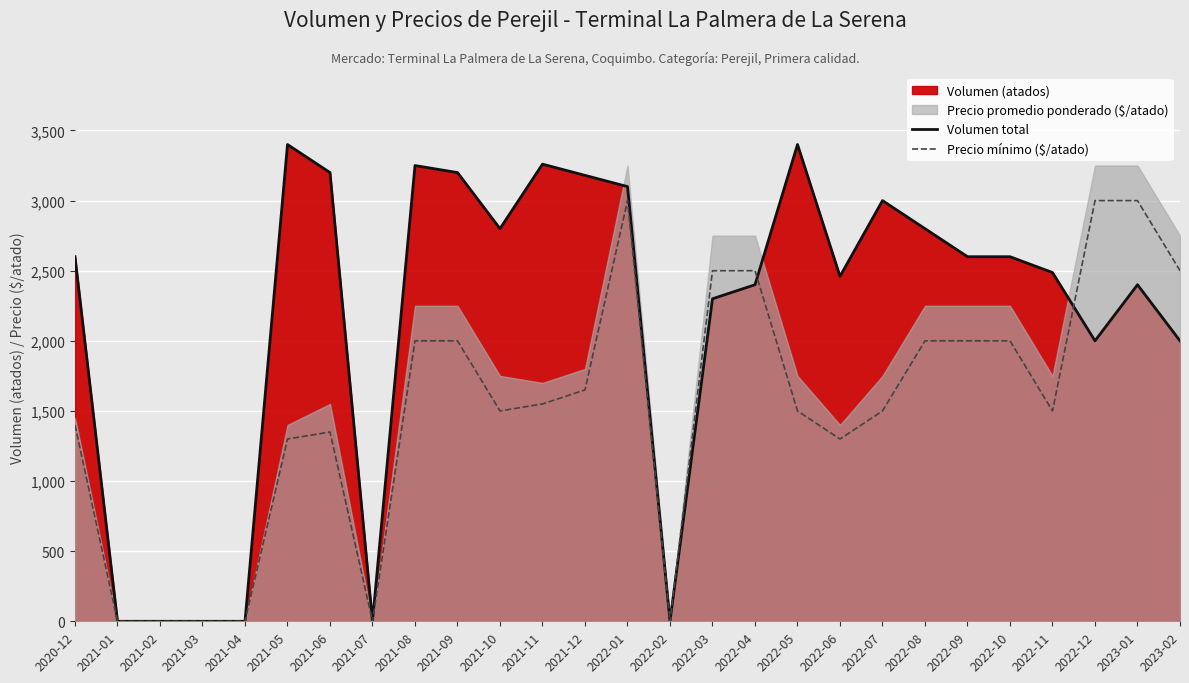

The Volumen total series shows 4475 at 2021-10. True or false?

False